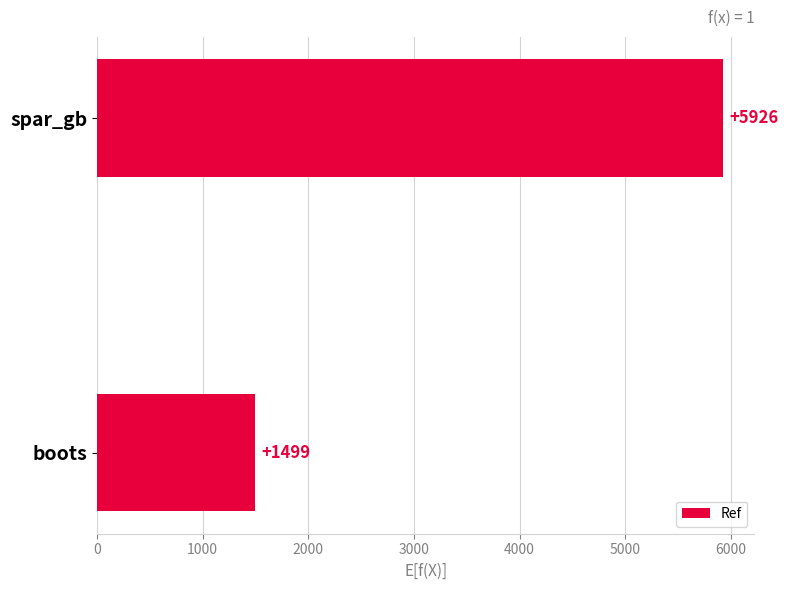

Rank the categories by value from highest to lowest.

spar_gb, boots